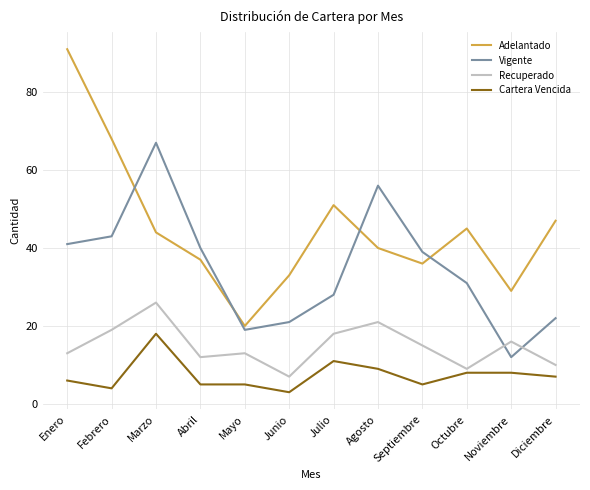

Where is the first local maximum for Recuperado?

Marzo